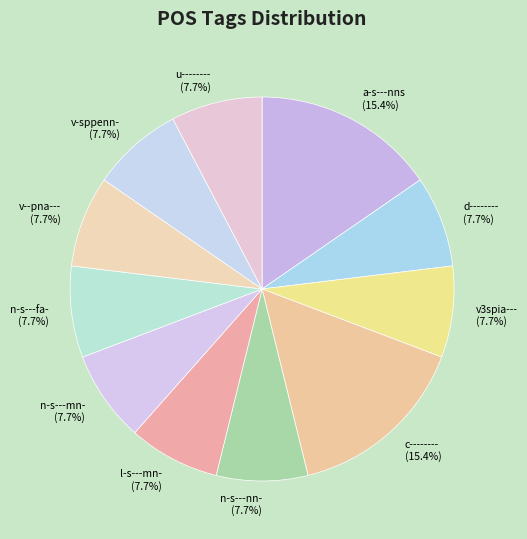

The v3spia--- slice represents 1% of the pie. True or false?

False